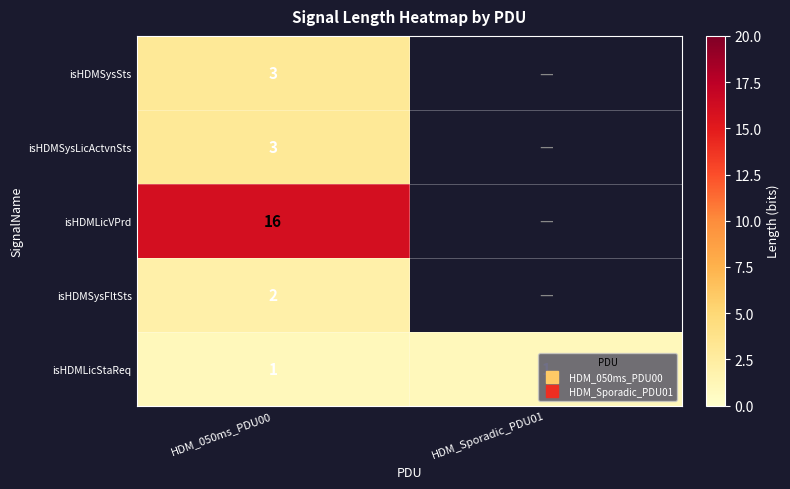

Which category has the lowest value in the isHDMSysFltSts series?

HDM_050ms_PDU00